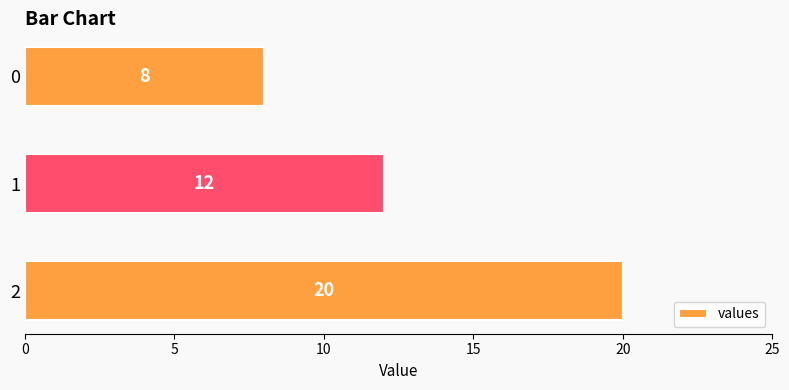

Count the values in the range 8 to 20.

3